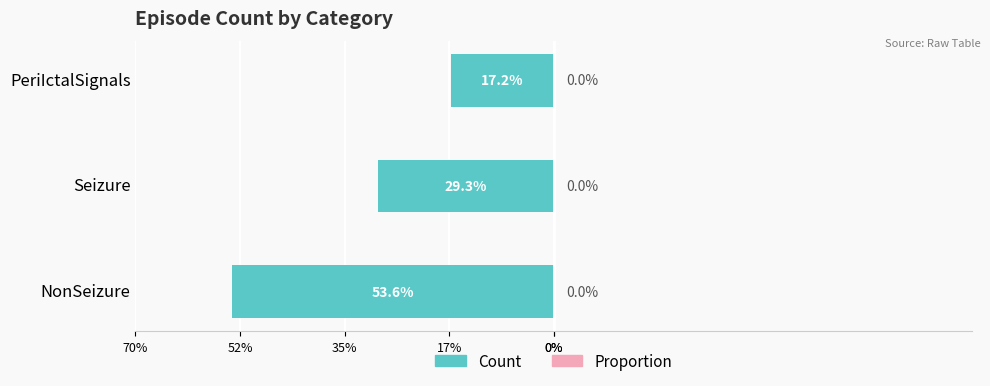

Does the chart contain any negative values?

Yes